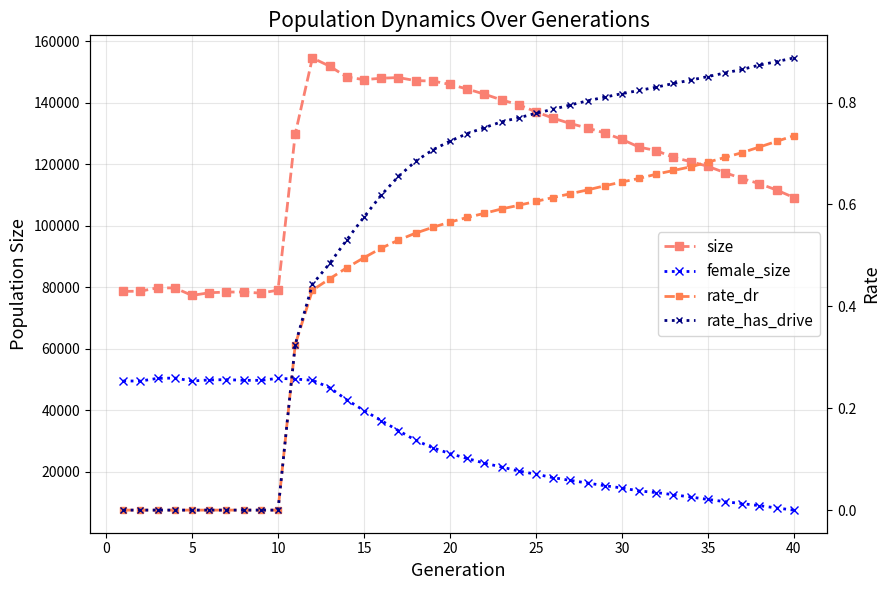

What is the difference between the second highest and minimum values in the size series?

74587.0